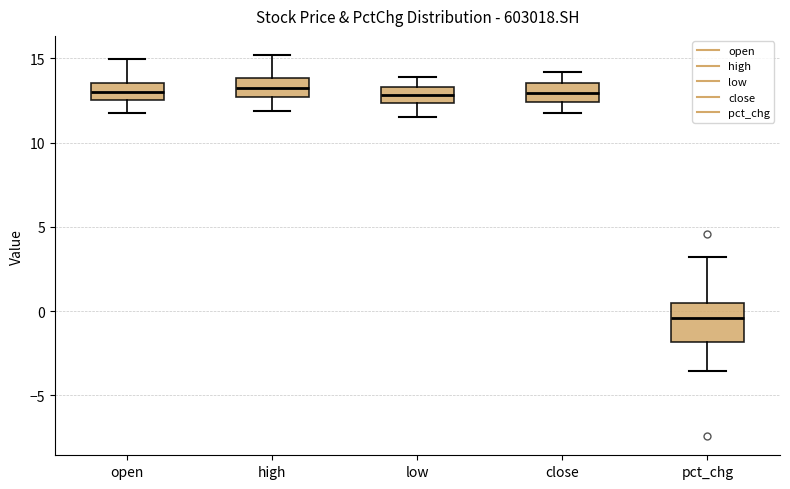

Reading left to right, read every box against the y-axis: the position of its median line, the range the box covers, and the ends of its whiskers. The values are not printed on the chart, so give them approximately, as read against the axis.

open: median 13.0, box 12.5 to 13.5, whiskers 12.0 to 15.0
high: median 13.0, box 12.5 to 14.0, whiskers 12.0 to 15.0
low: median 13.0, box 12.5 to 13.5, whiskers 11.5 to 14.0
close: median 13.0, box 12.5 to 13.5, whiskers 12.0 to 14.0
pct_chg: median -0.5, box -2.0 to 0.5, whiskers -3.5 to 3.0